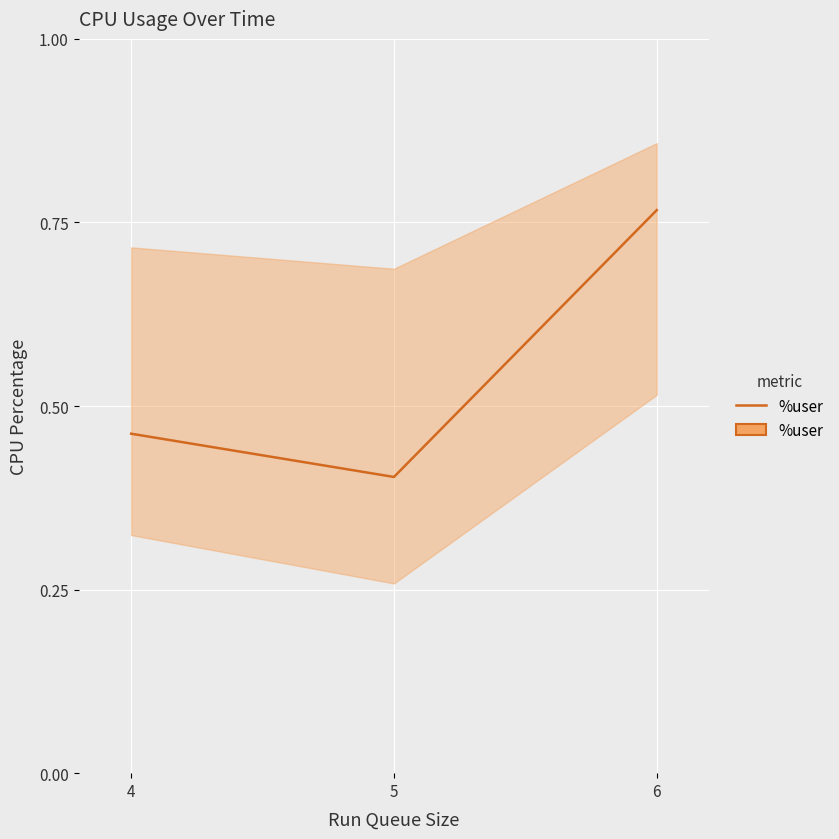

At which label is the value closest to 0?

5